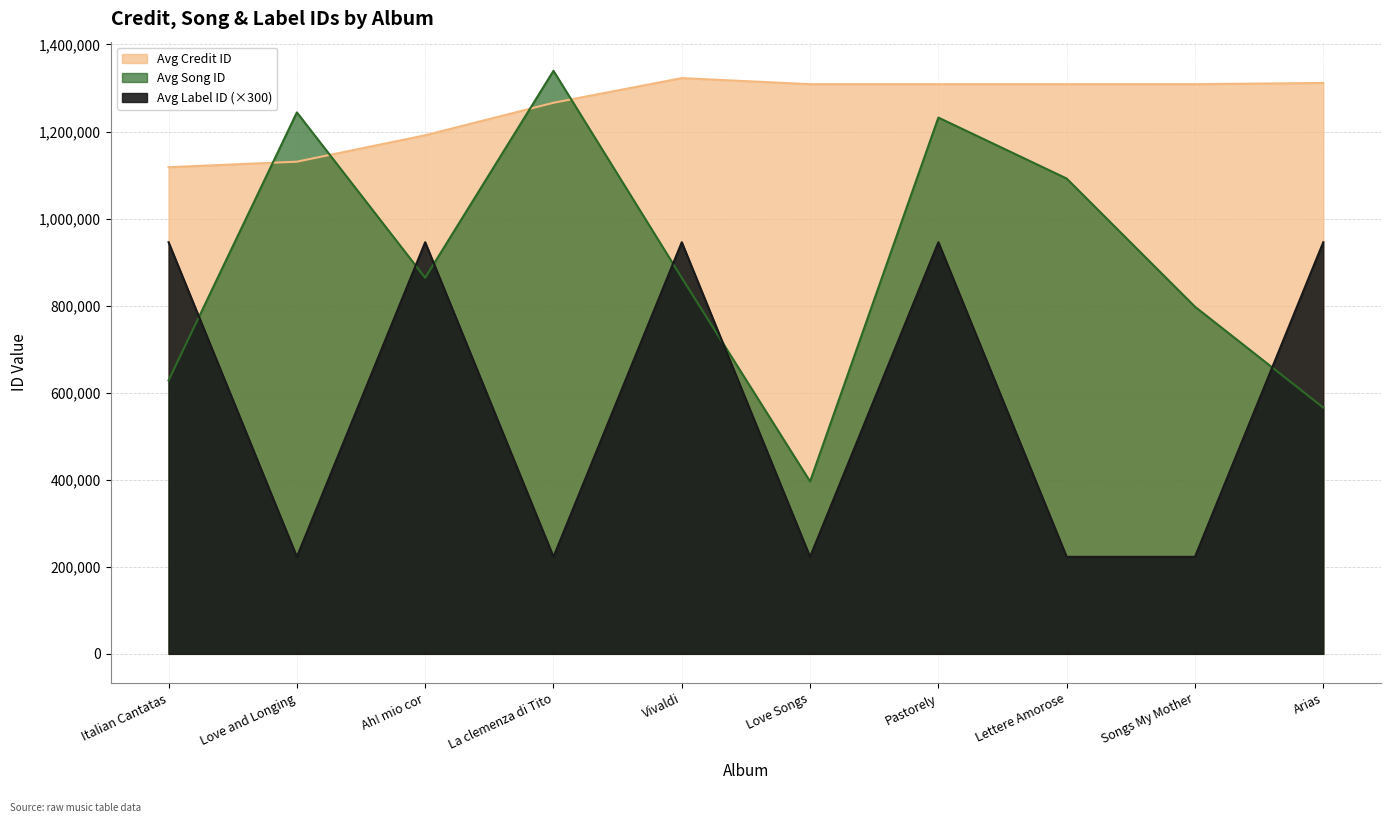

Which label corresponds to the largest value in the chart?

La clemenza di Tito